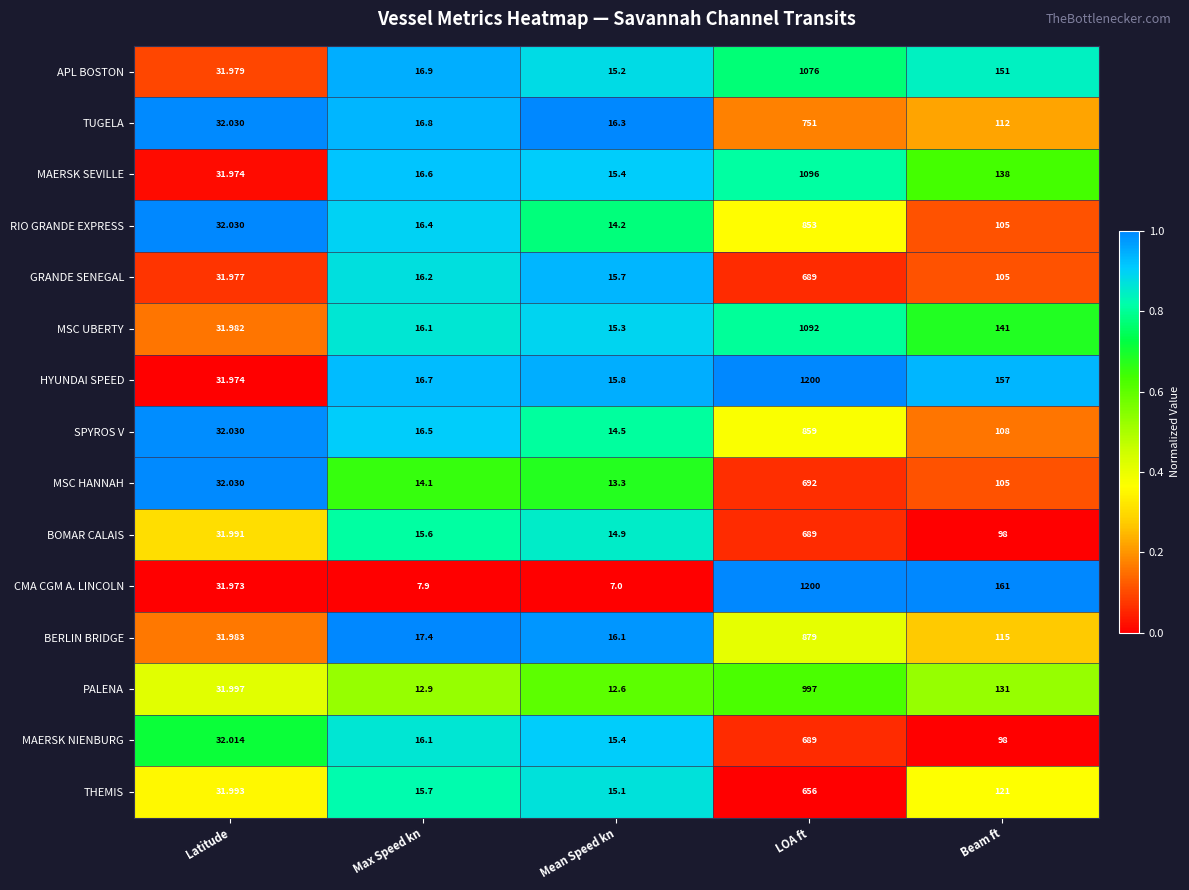

Where does the MSC UBERTY series first go above 31?

Latitude